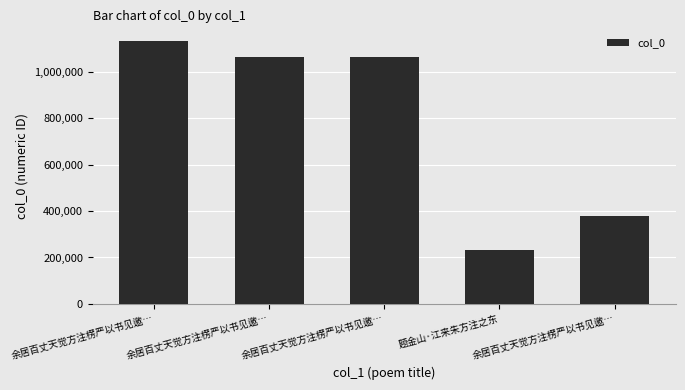

How many distinct data groups are displayed?

1